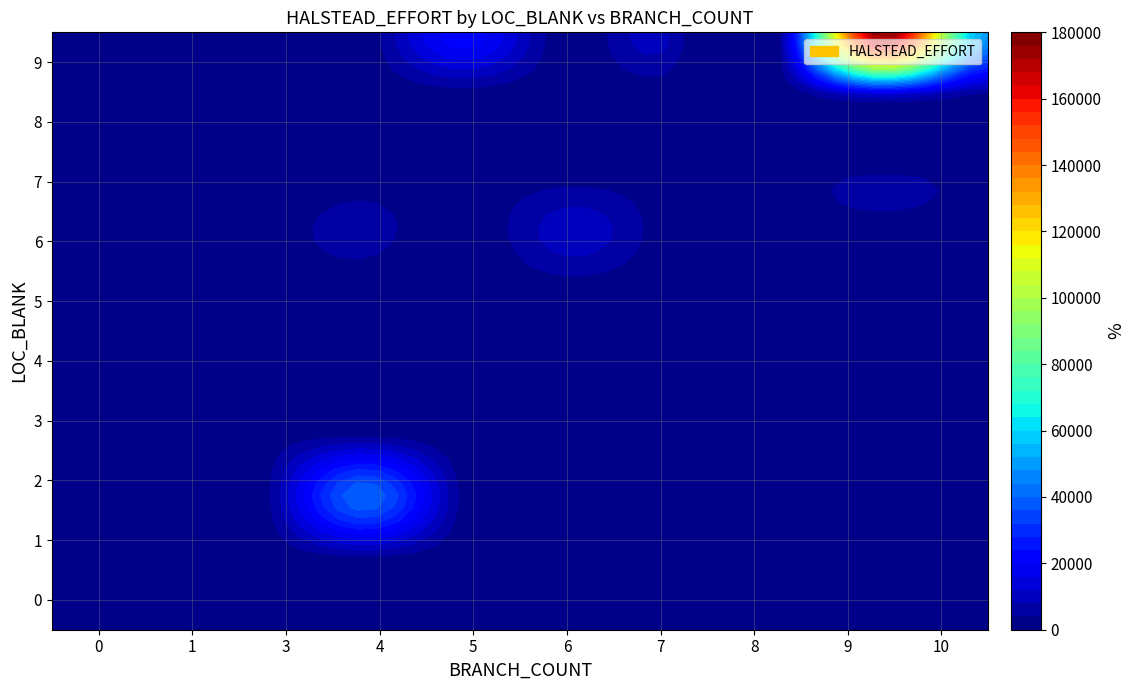

What is the difference between the maximum and second lowest values in the 5 series?

22864.7